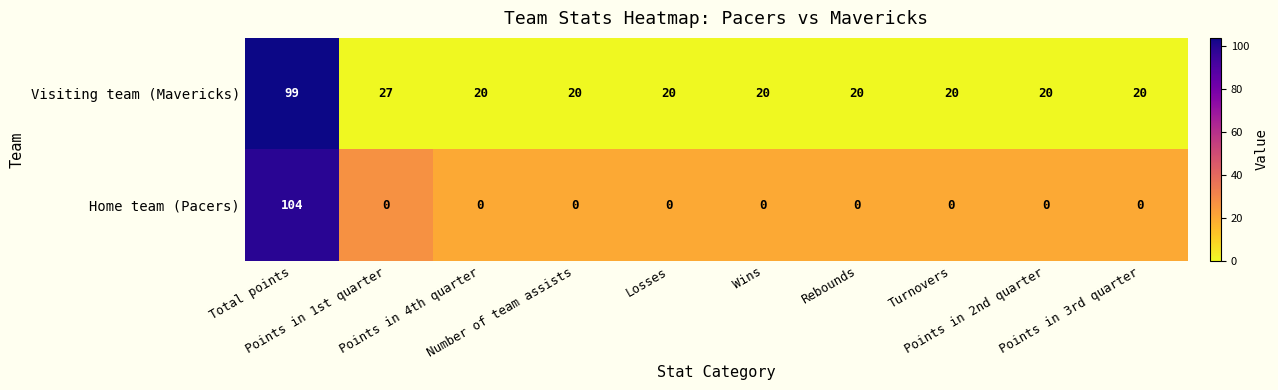

At how many categories does at least one series exceed 12?

10